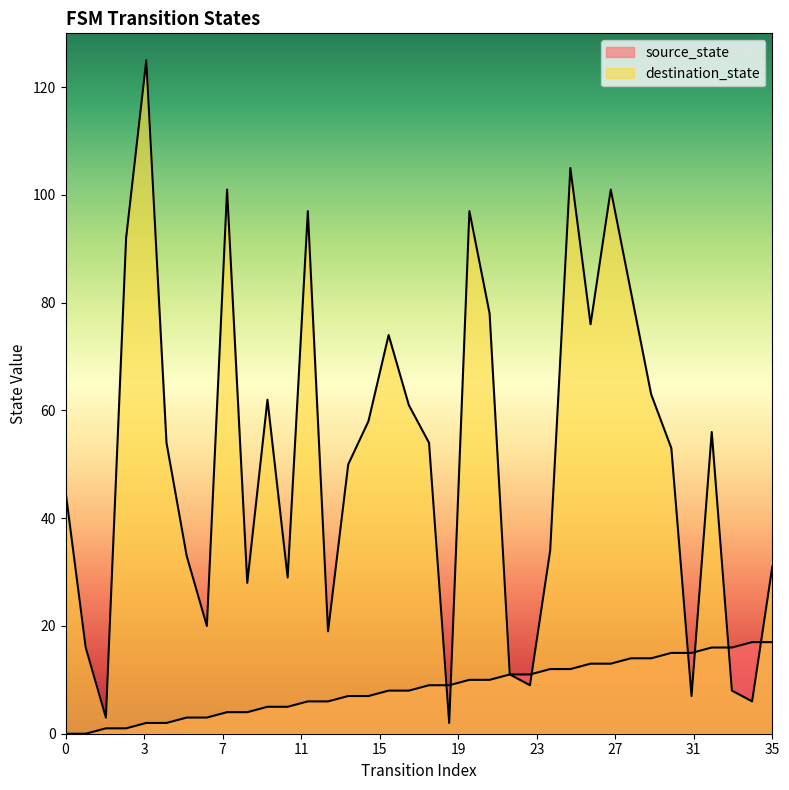

Between 4 and 23, which series saw the biggest shift?

destination_state